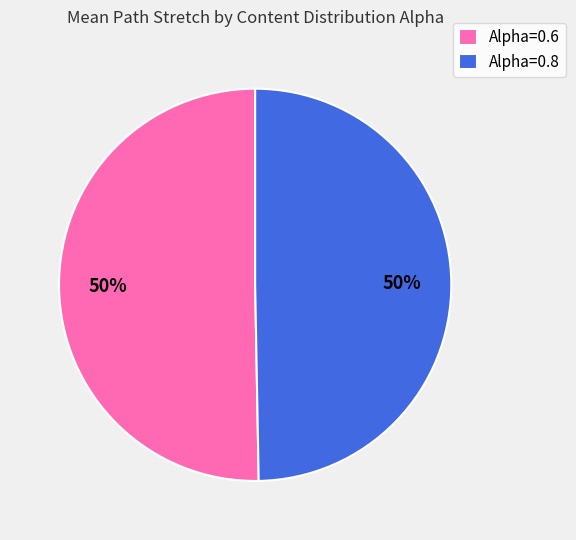

True or false: Alpha=0.8 accounts for 57% of the total.

False